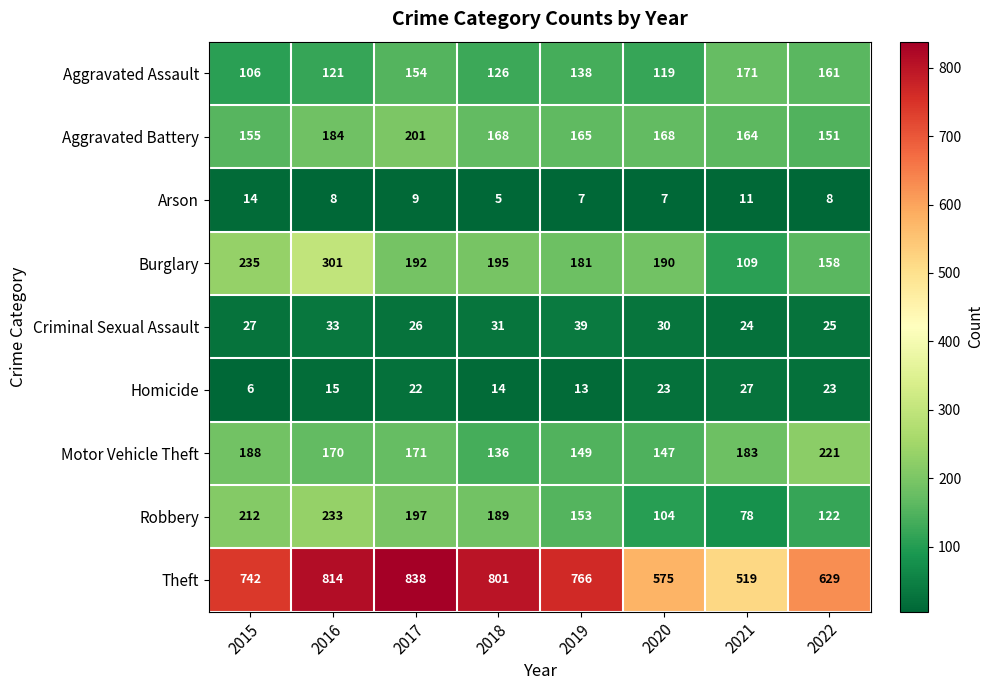

Is the value of Motor Vehicle Theft at 2015 greater than the value of Theft at 2018?

No